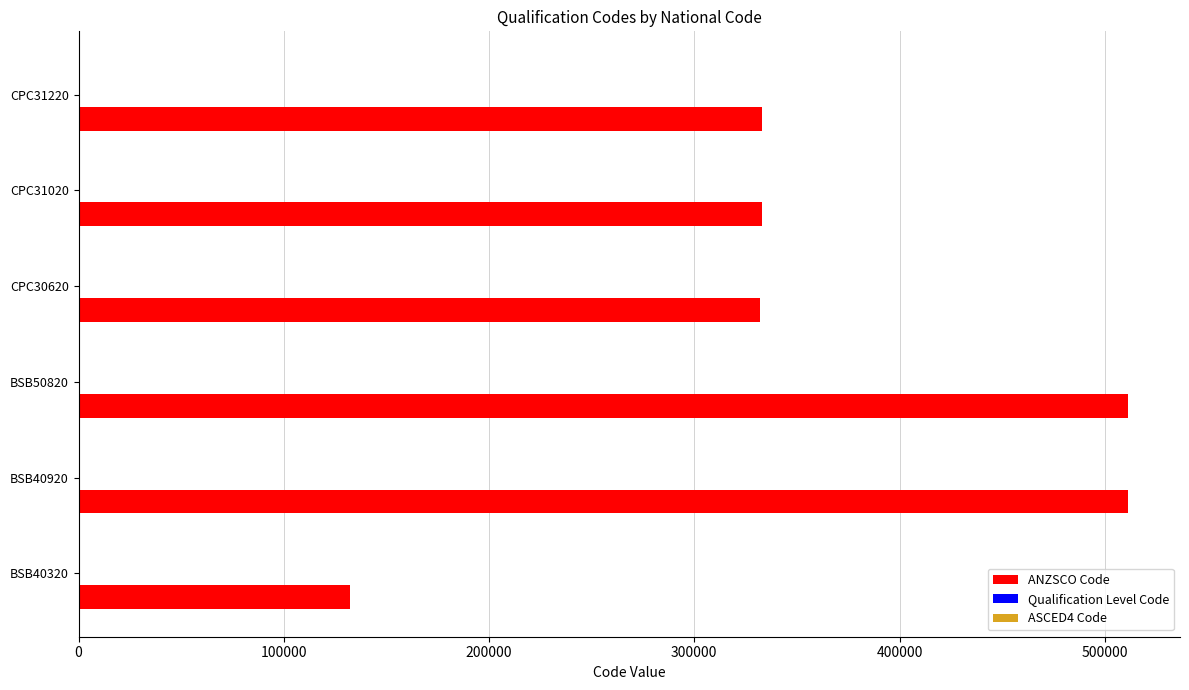

What is the maximum value for ANZSCO Code?

511112